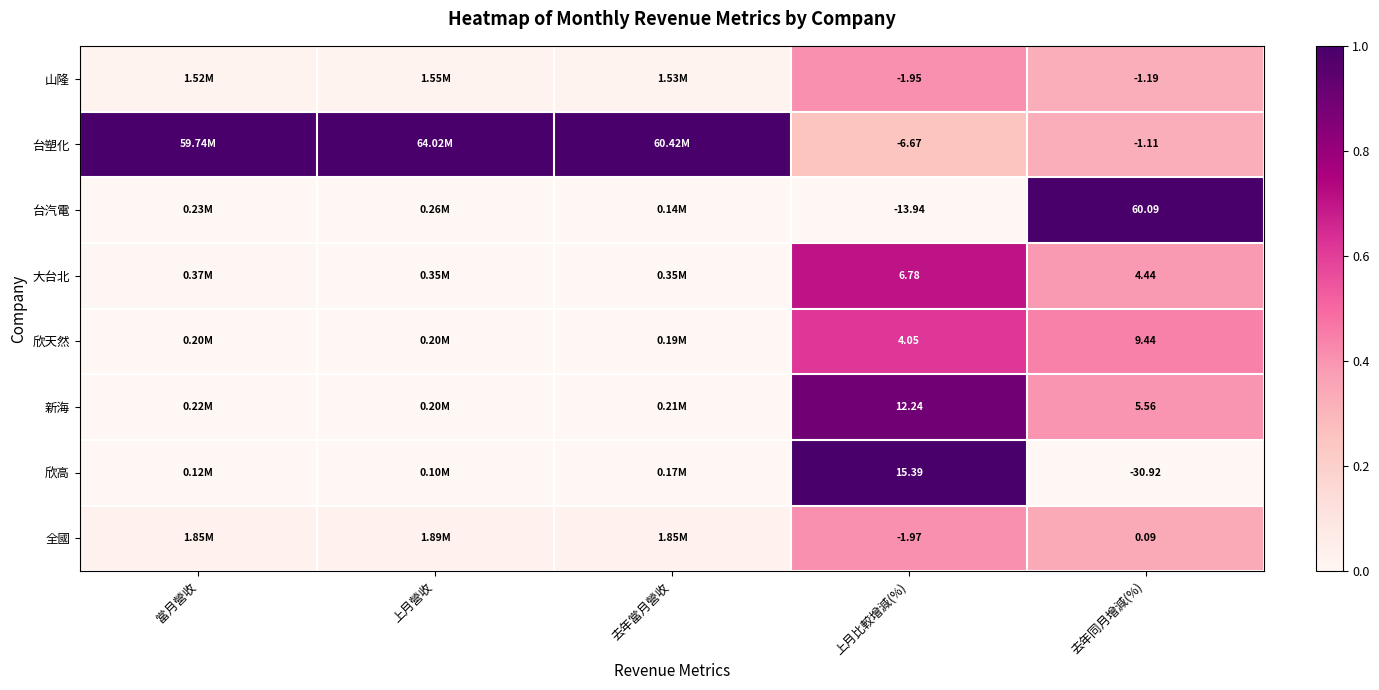

At 去年同月增減(%), list the series in order from smallest to largest.

欣高, 山隆, 台塑化, 全國, 大台北, 新海, 欣天然, 台汽電